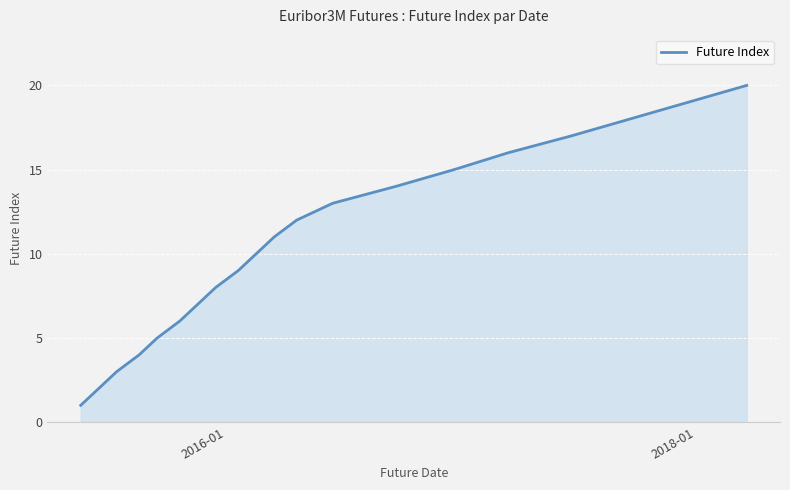

What is the maximum value shown in the chart?

20